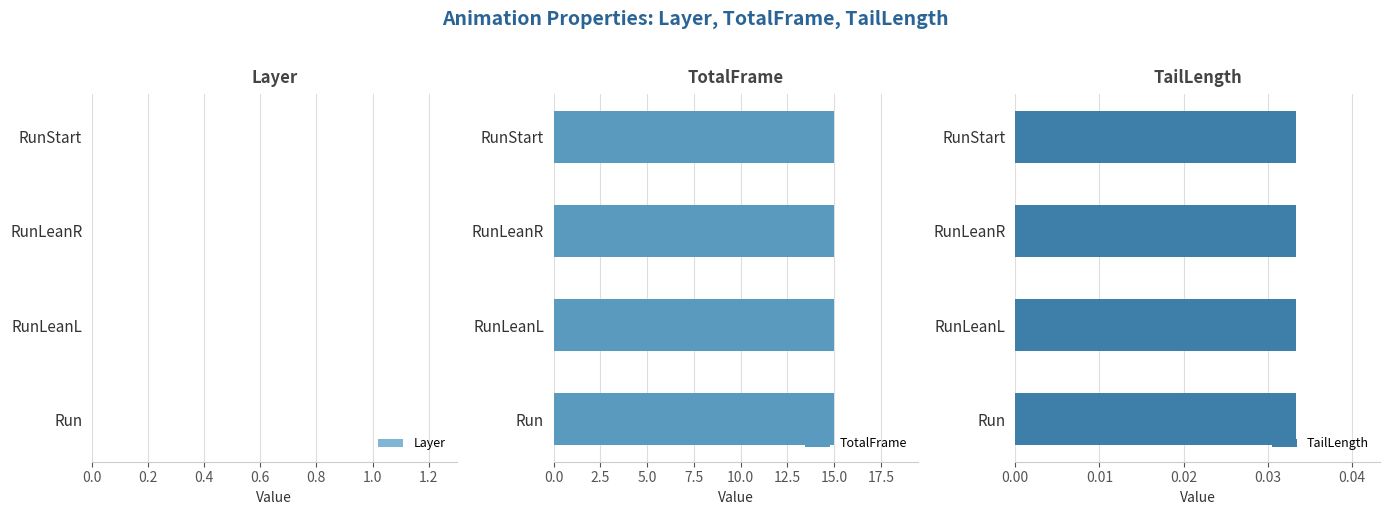

At how many categories does at least one series exceed 4?

4